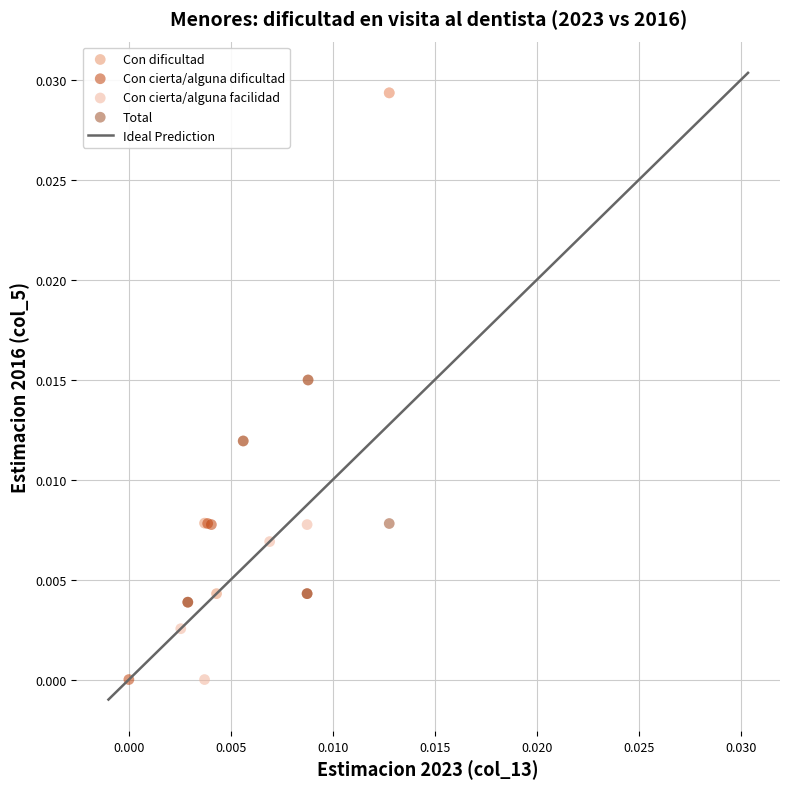

Which series has the widest spread of Y values?

Con cierta/alguna facilidad